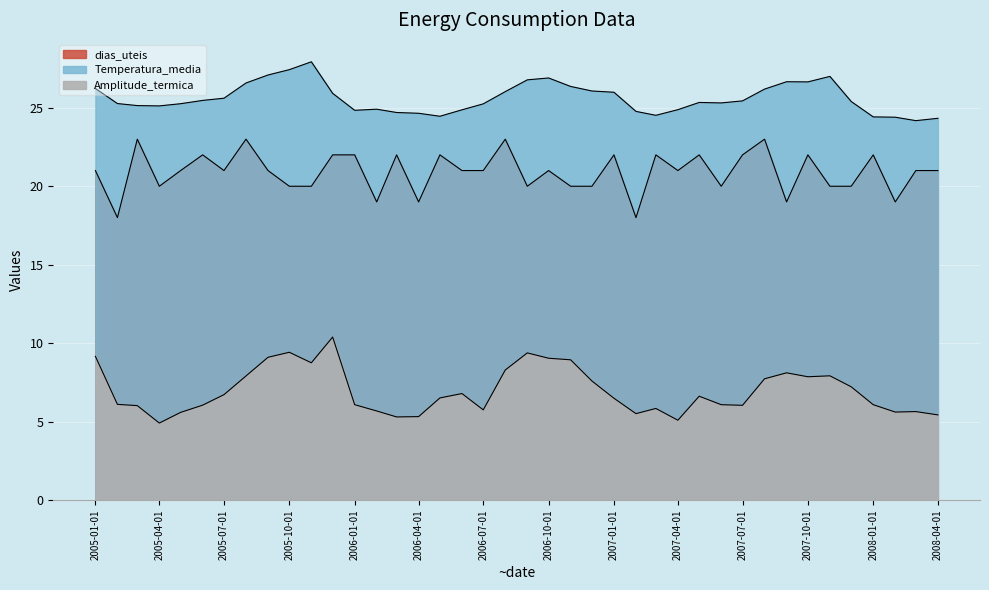

Which series has the largest total across all categories?

Temperatura_media